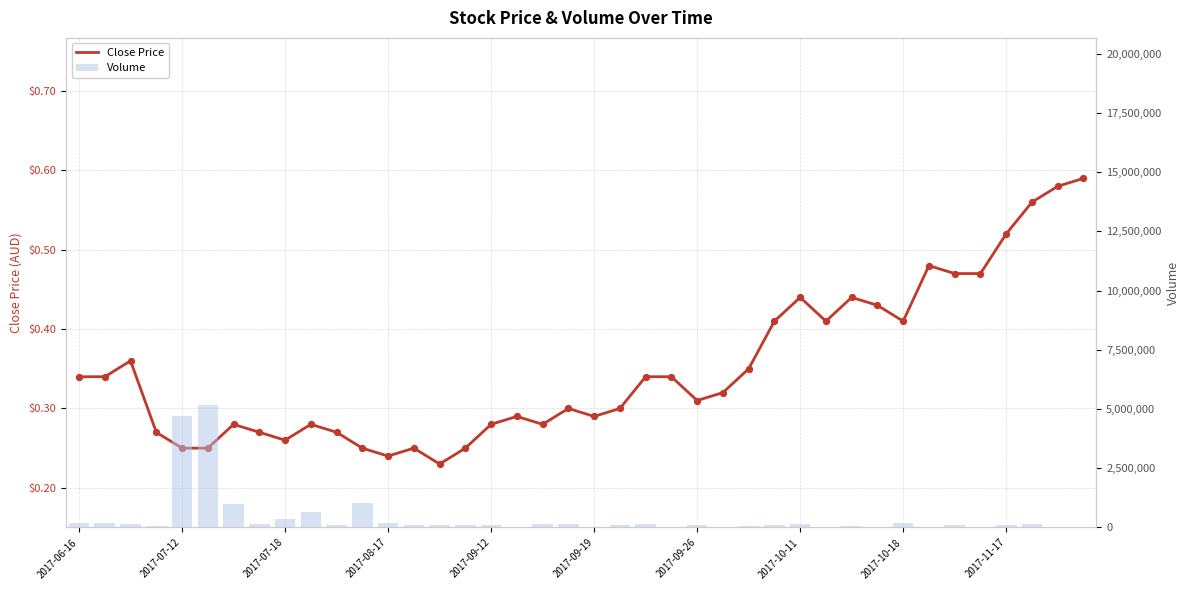

Is the value of Close Price at 21 greater than the value of Volume at 12?

No